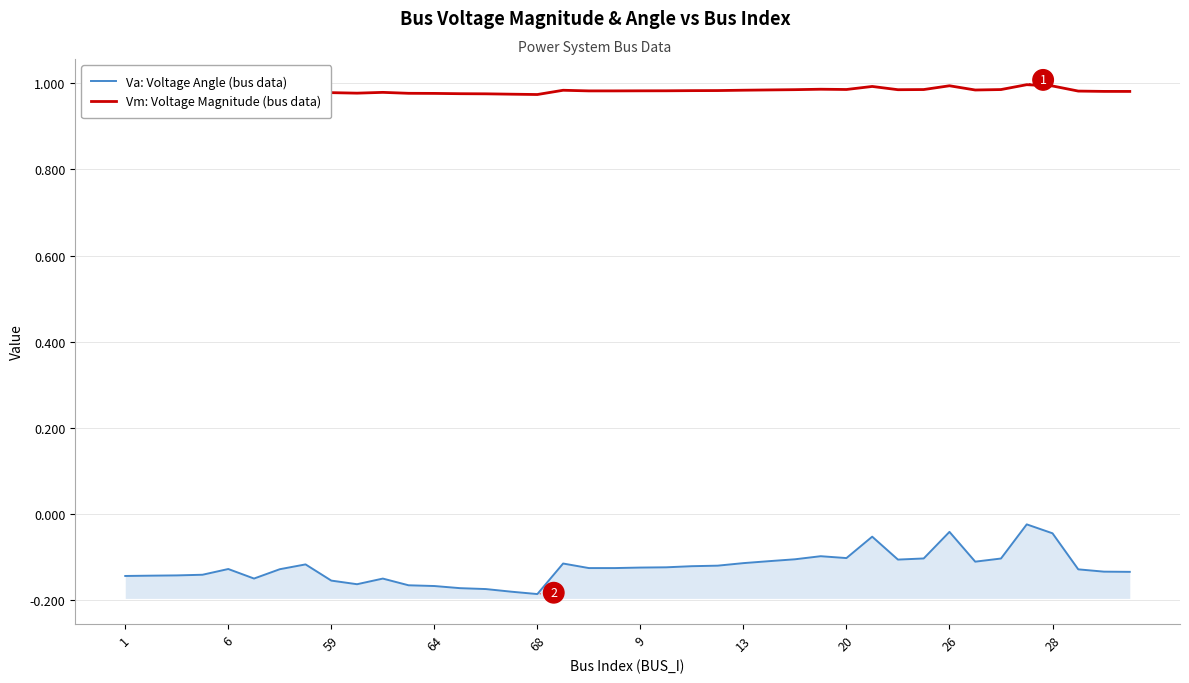

What is the sum of all Vm: Voltage Magnitude (bus data) values?

39.3